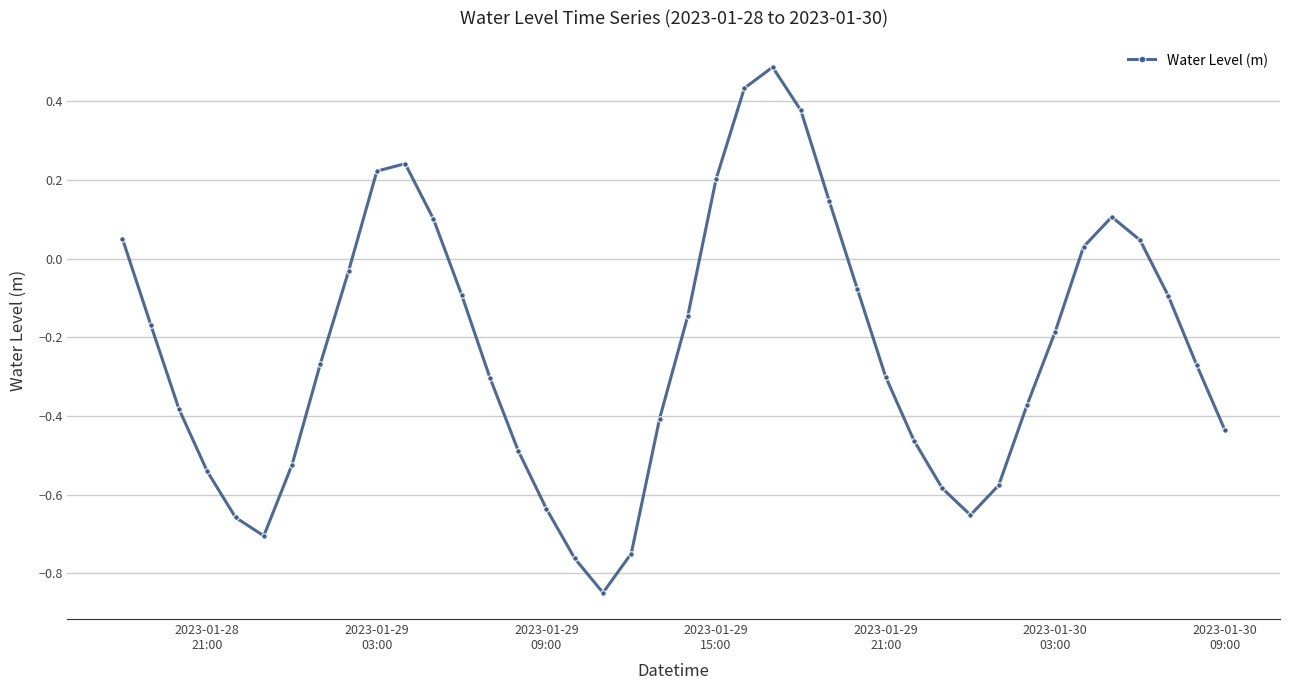

What is the maximum value shown in the chart?

0.5